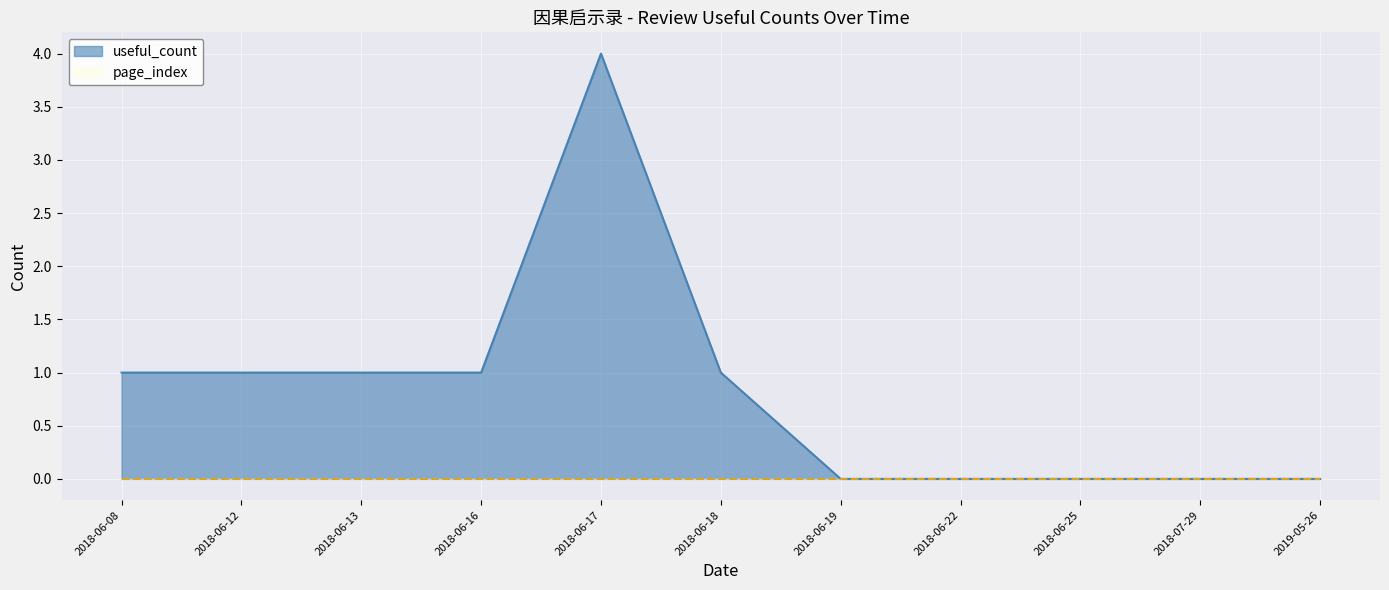

At which label does useful_count reach its peak?

2018-06-17